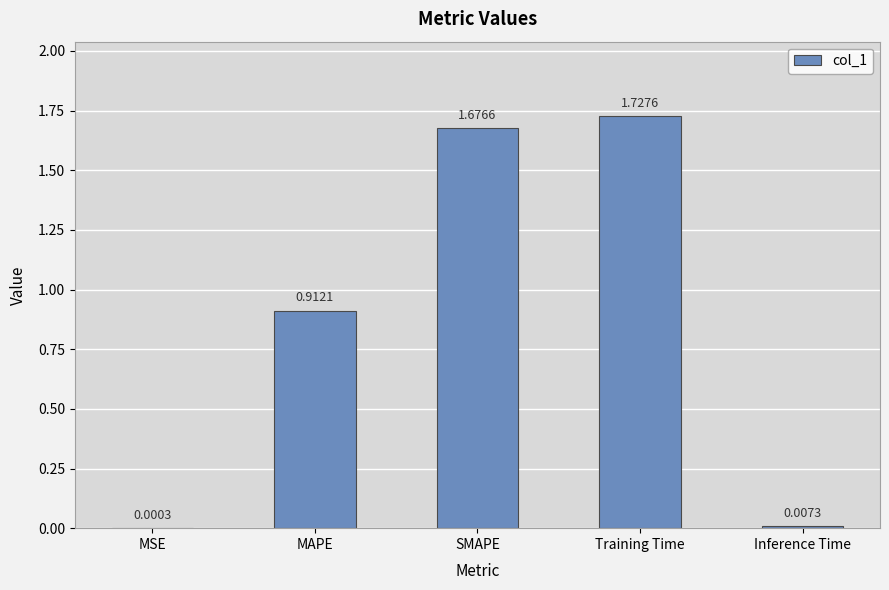

What is the sum of all values?

4.3